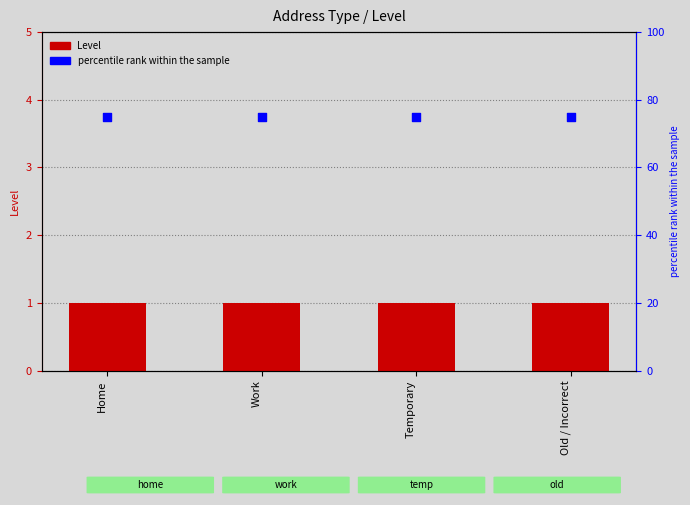

Which series has the largest total across all categories?

percentile rank within the sample